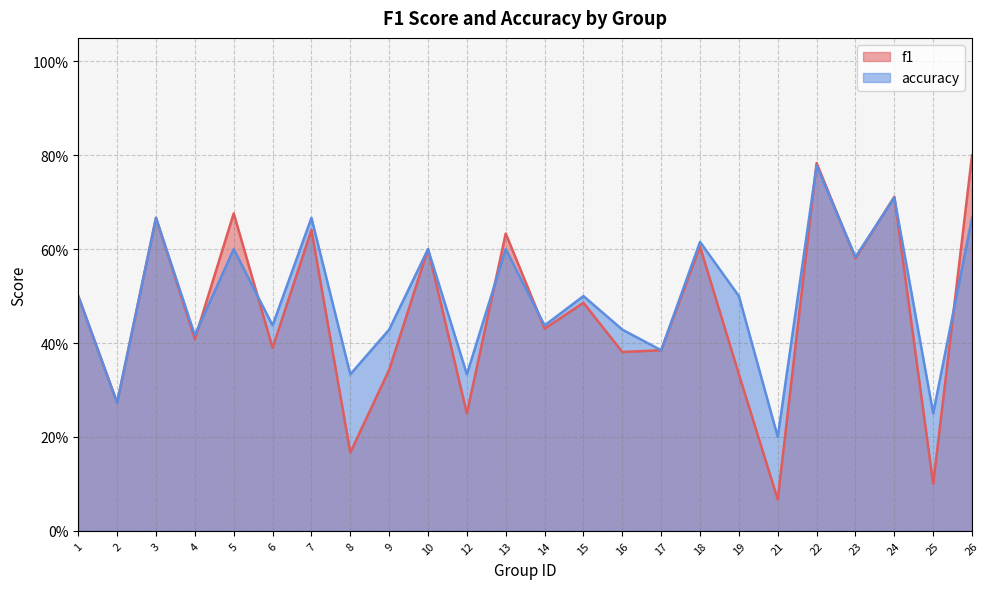

How many interior local peaks does the f1 series have?

9